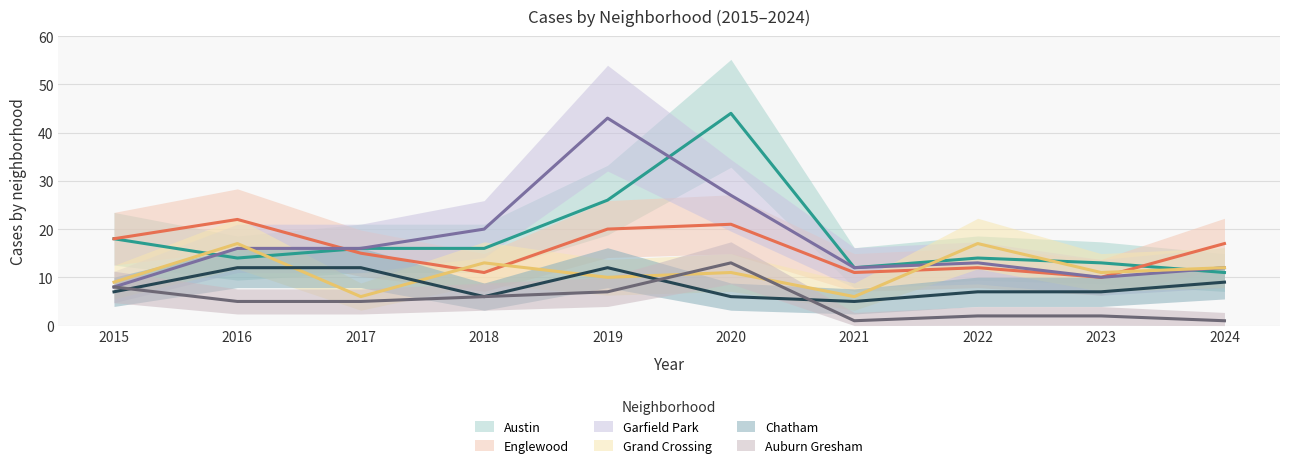

At which label does Chatham first exceed 7?

2016